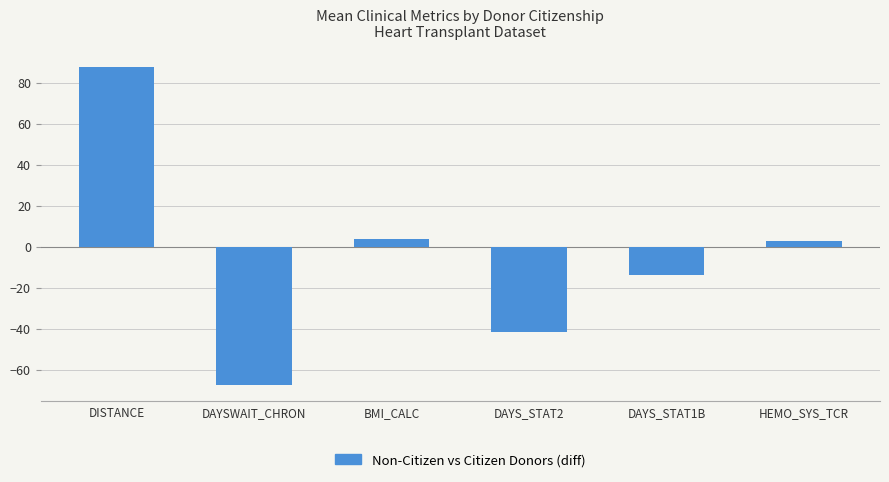

What position from the right is BMI_CALC?

4